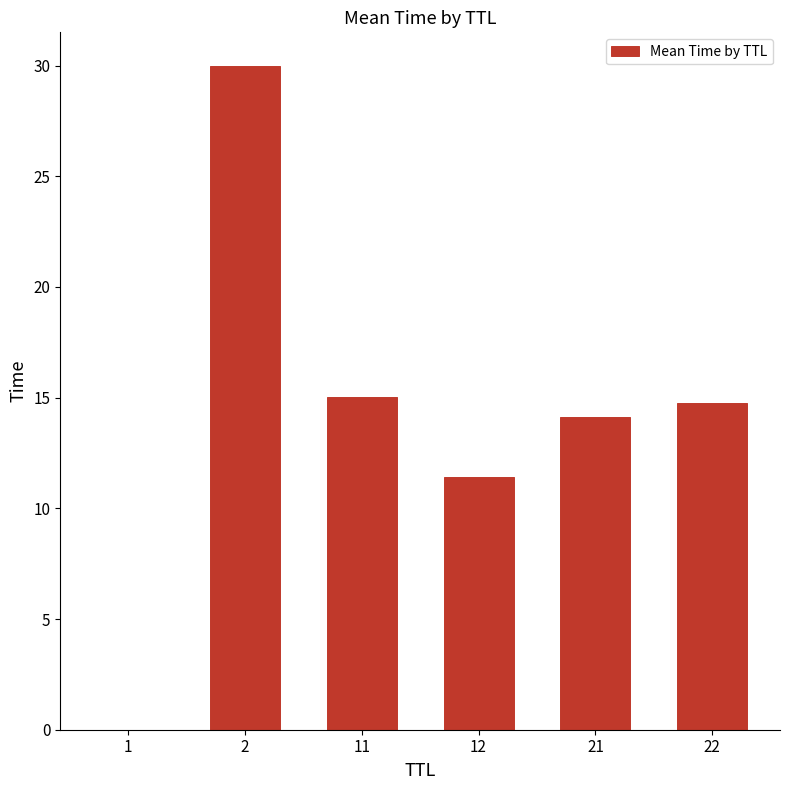

What is the change in value from 2 to 21?

-15.9